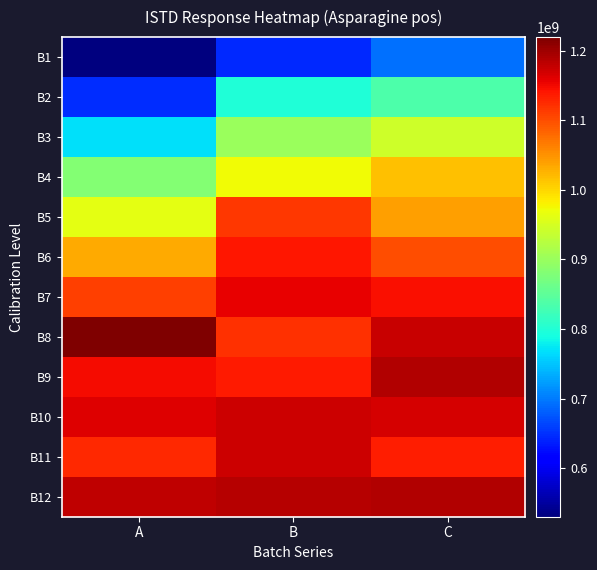

How many categories are shown in the chart?

3